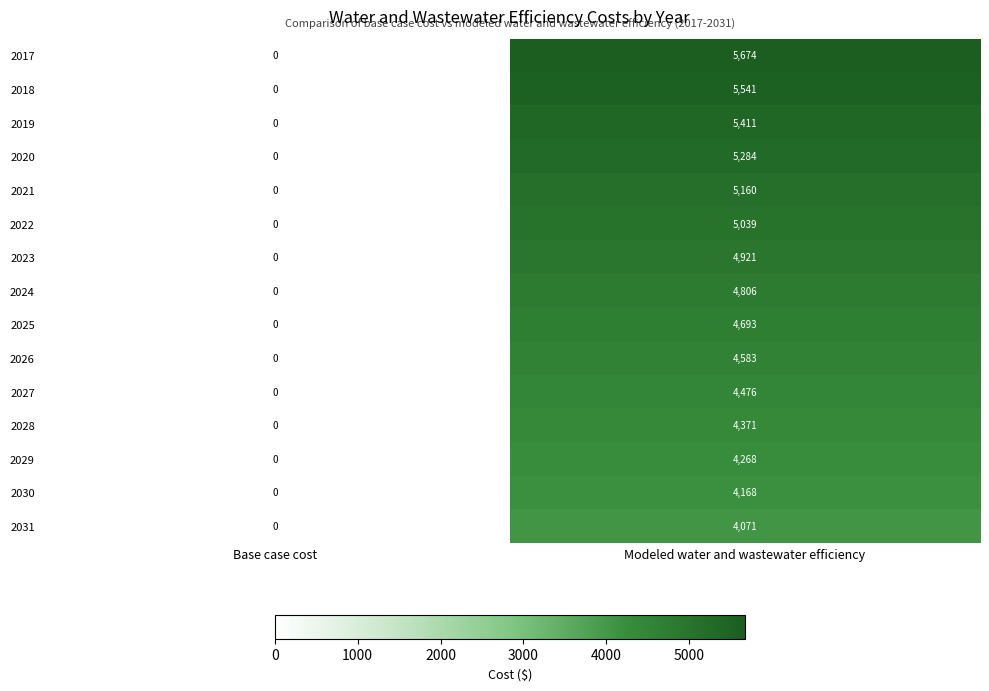

Reading left to right, transcribe all the data shown in this chart.

2017: 0	5674
2018: 0	5541
2019: 0	5411
2020: 0	5284
2021: 0	5160
2022: 0	5039
2023: 0	4921
2024: 0	4806
2025: 0	4693
2026: 0	4583
2027: 0	4476
2028: 0	4371
2029: 0	4268
2030: 0	4168
2031: 0	4071